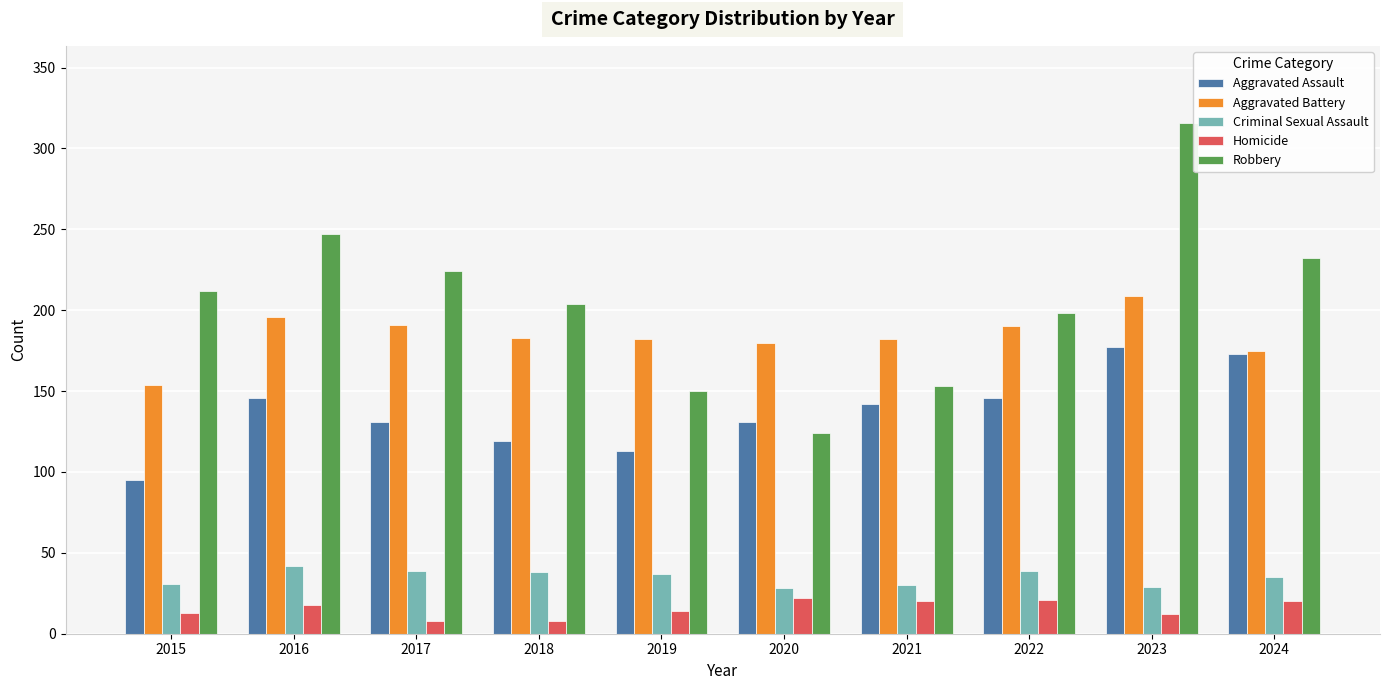

What is the difference between the highest and lowest values at 2015?

199